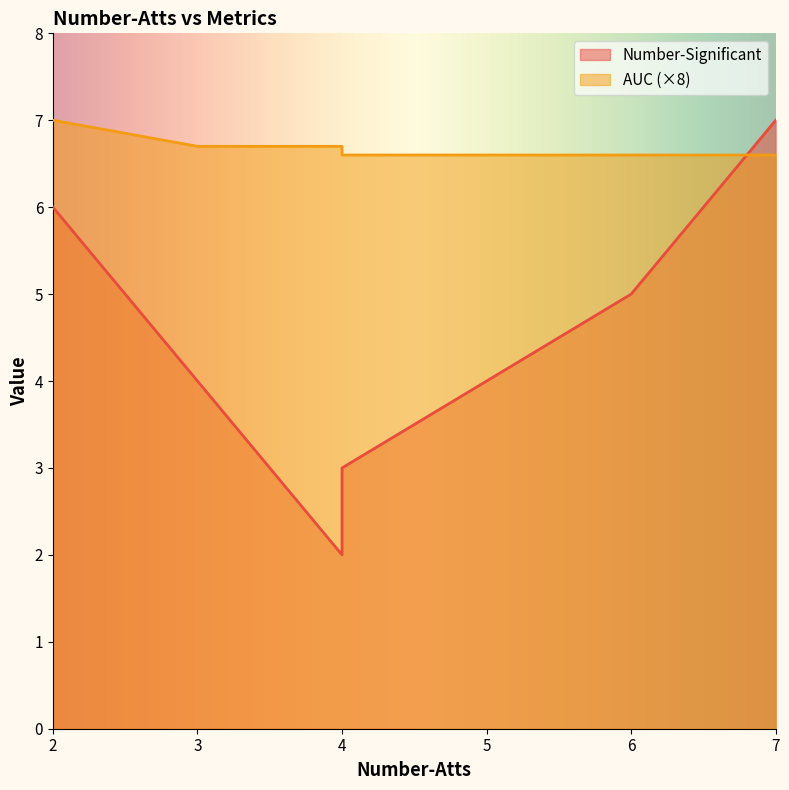

What is the value of the Number-Significant point at the 1st from the left?

6.0